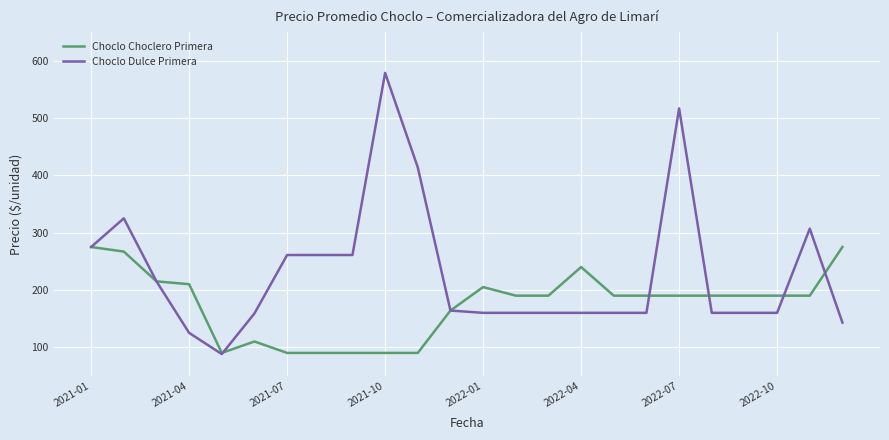

Which series has the largest range (max minus min)?

Choclo Dulce Primera